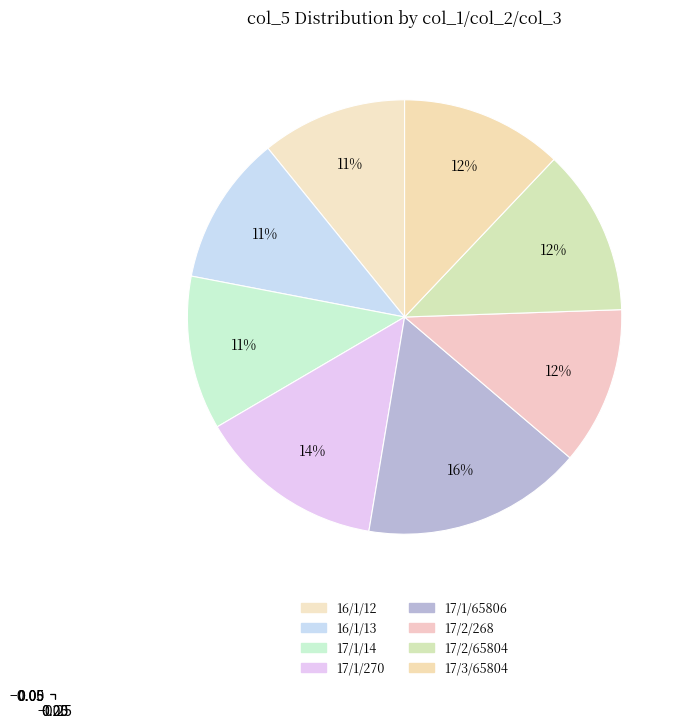

Is 17/3/65804 the majority of the pie?

No